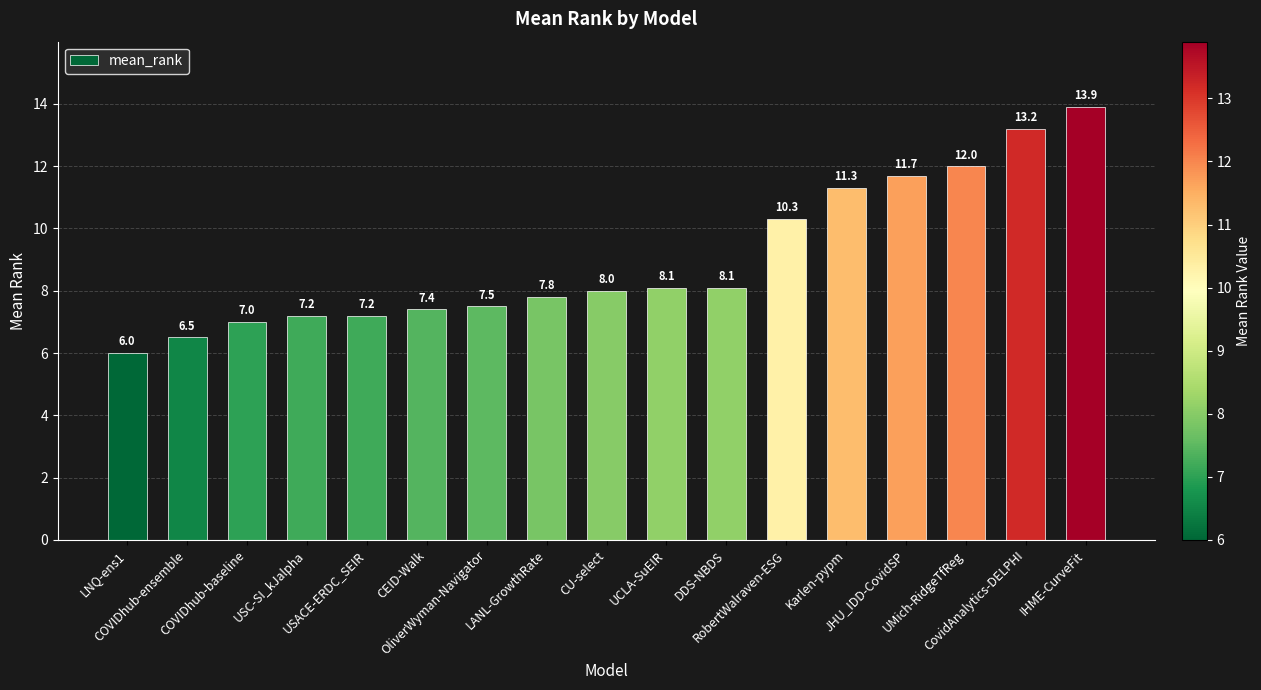

What is the sum of the values at USC-SI_kJalpha and JHU_IDD-CovidSP?

18.9